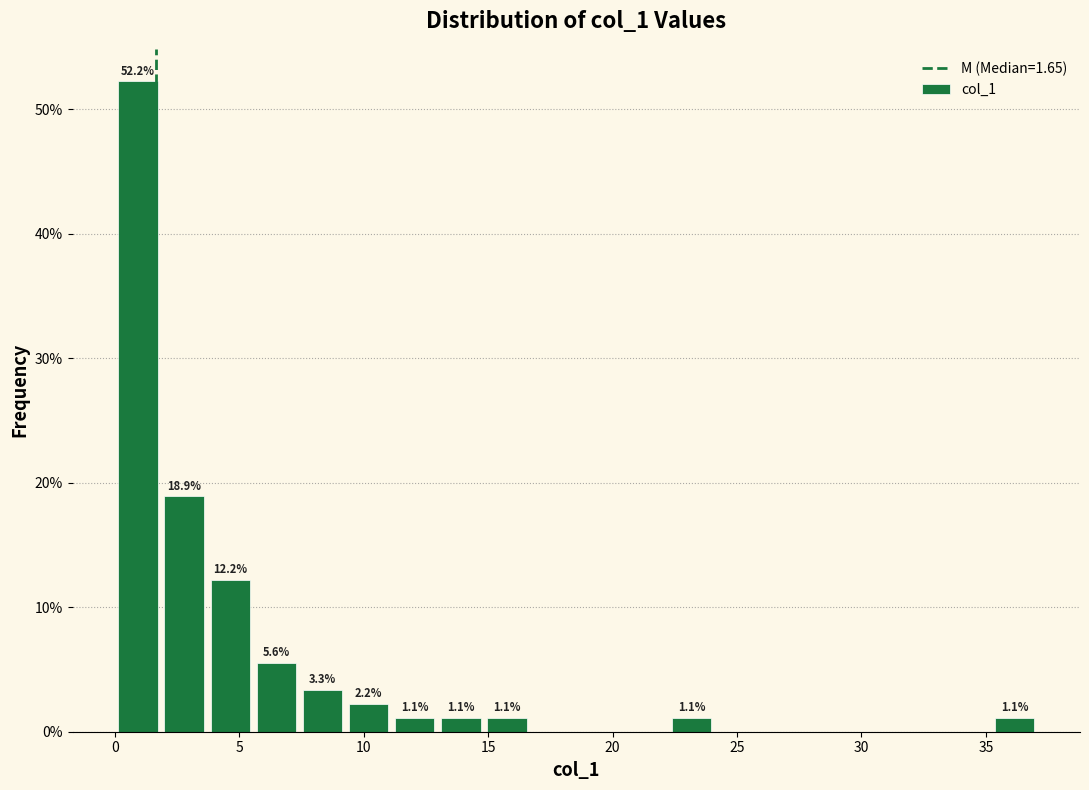

Around what value on the x-axis is the tallest bar? Give the approximate position of its centre, as read against the axis.

1.0